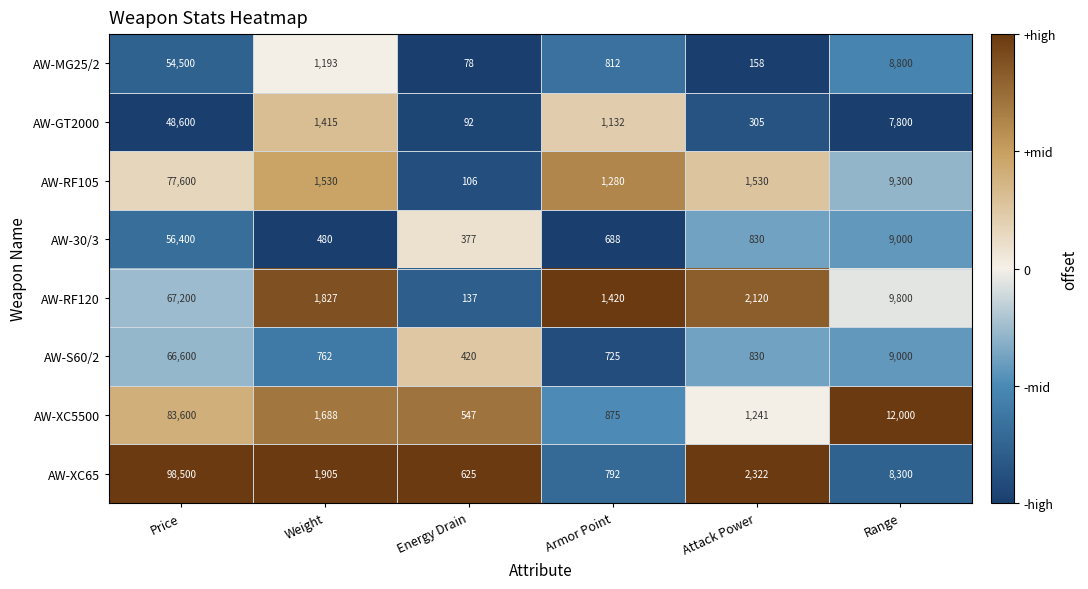

What is the difference between the maximum and minimum values in the AW-RF120 series?

67063